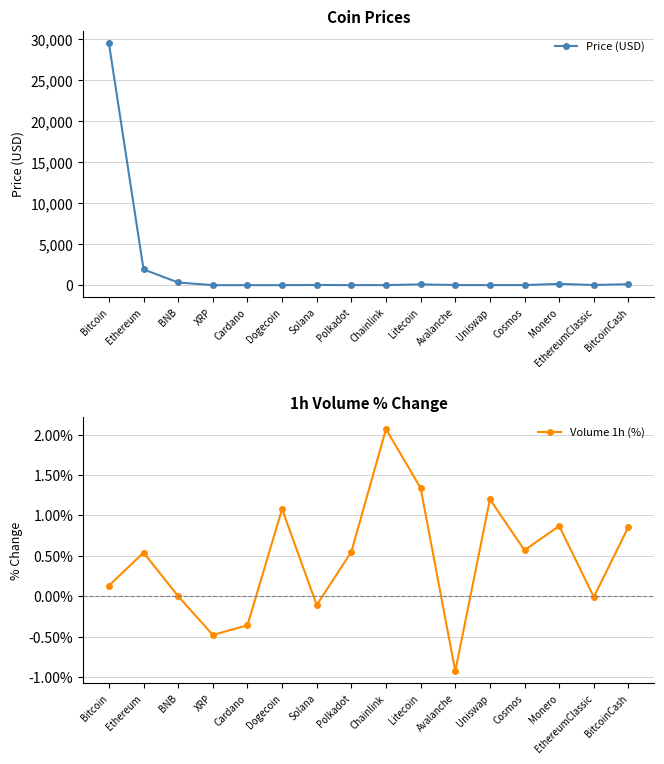

At which label does Price (USD) reach its peak?

Bitcoin